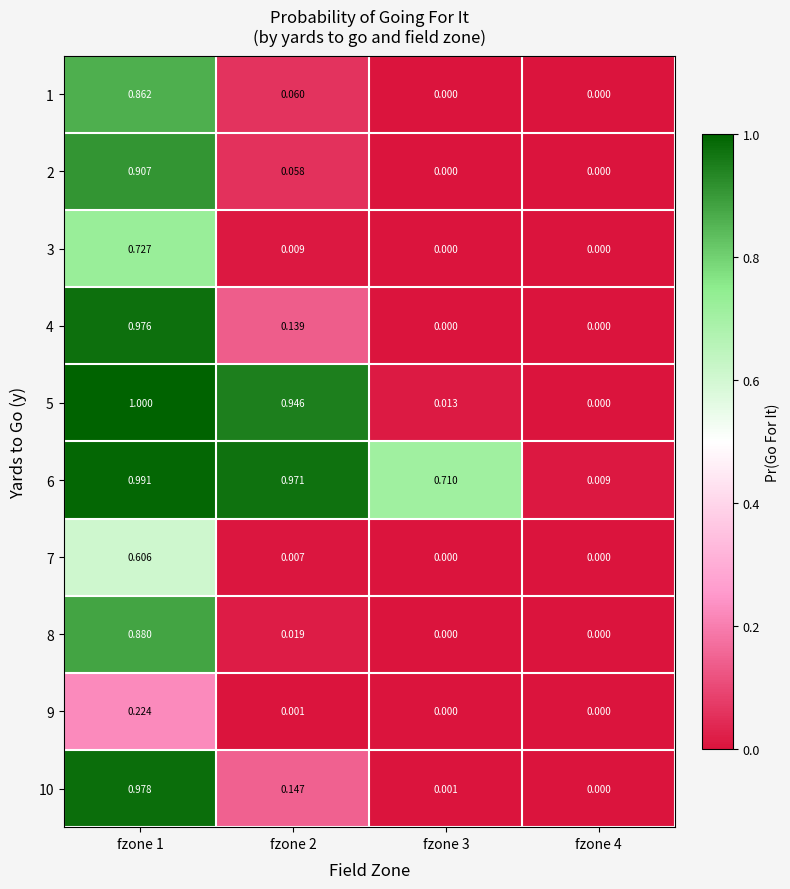

Is the value of 7 at fzone 1 greater than the value of 4 at fzone 1?

No